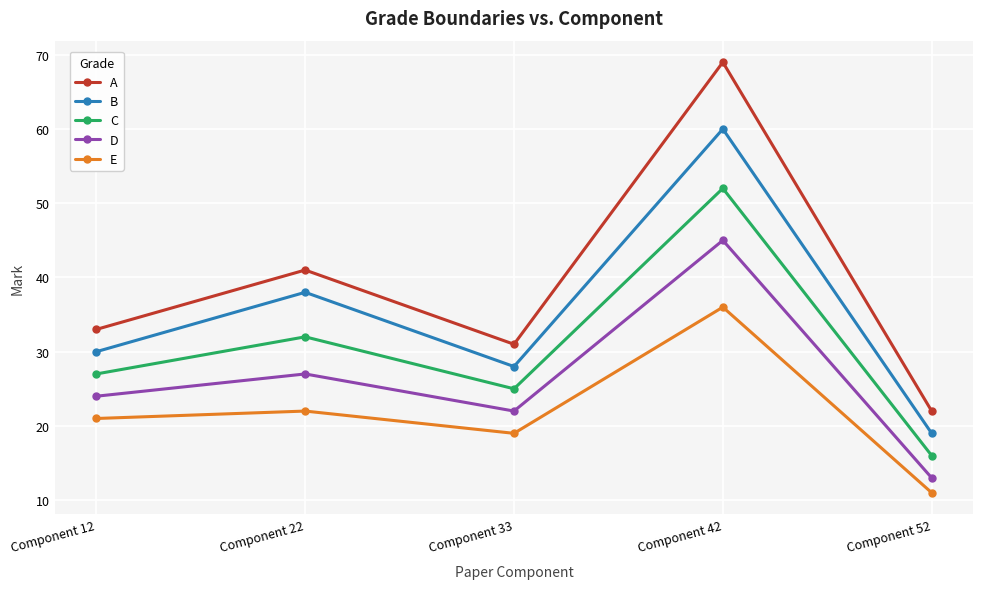

Reading right to left, extract all data points from this chart.

A: 22	69	31	41	33
B: 19	60	28	38	30
C: 16	52	25	32	27
D: 13	45	22	27	24
E: 11	36	19	22	21